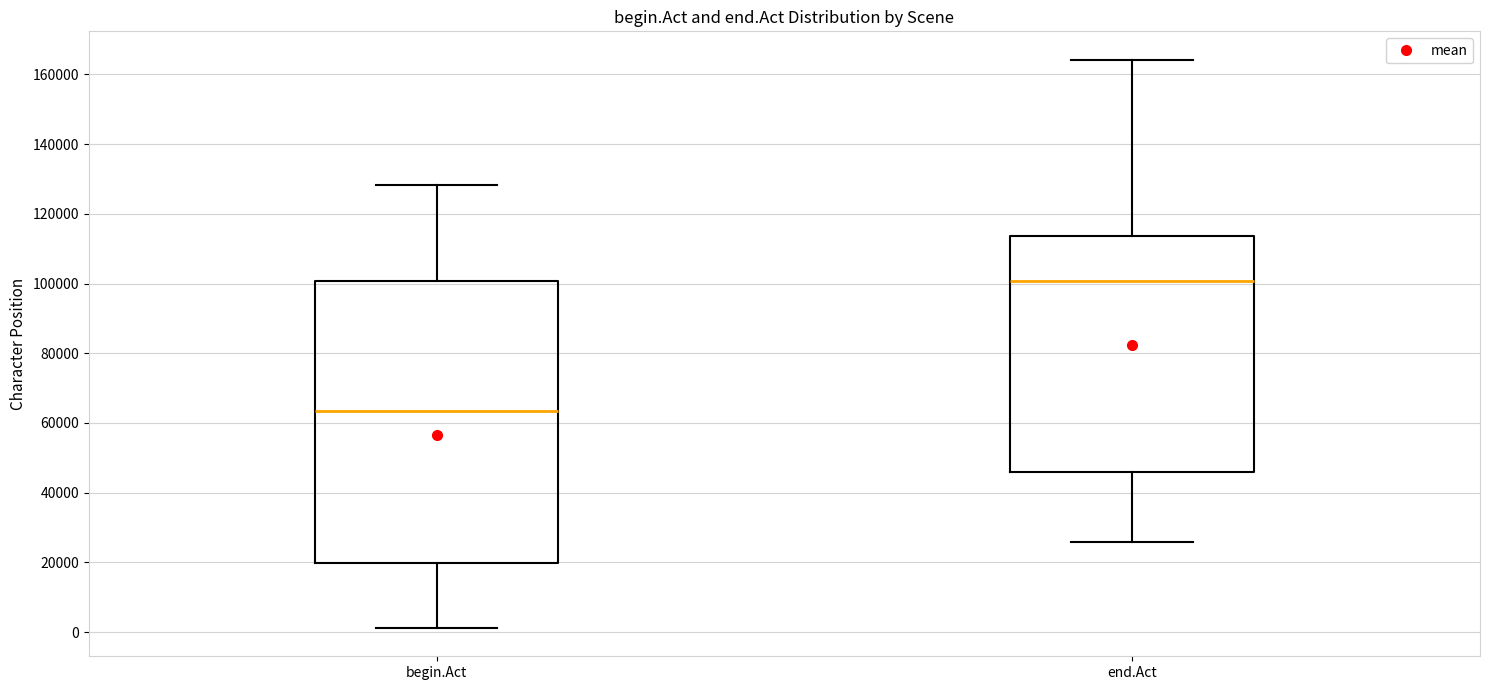

Where does the median line of the box for end.Act sit on the y-axis? The values are not printed on the chart, so give them approximately, as read against the axis.

100000